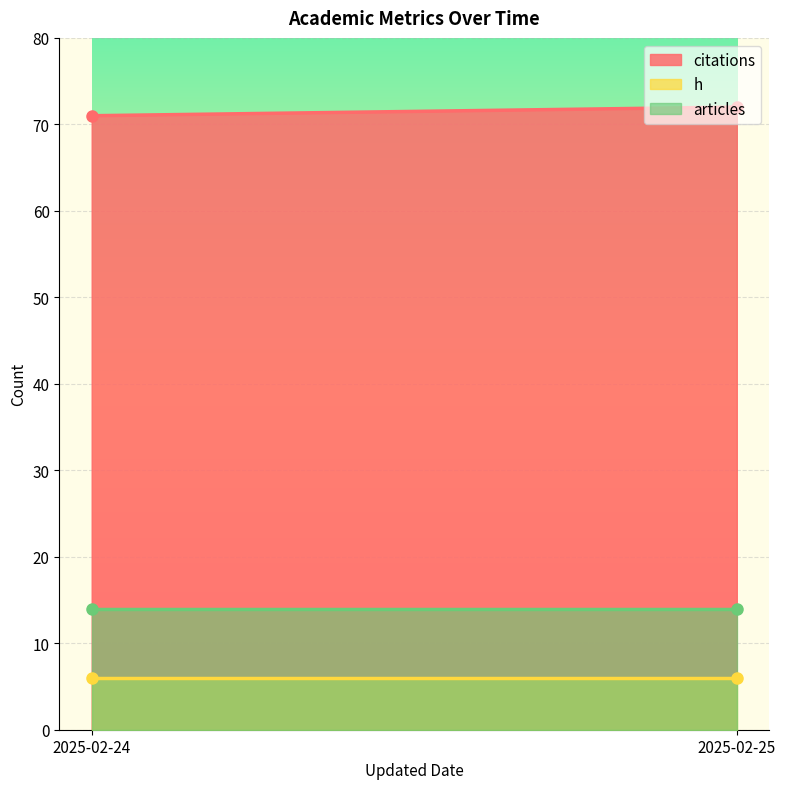

At which category is the sum across all series the highest?

2025-02-25